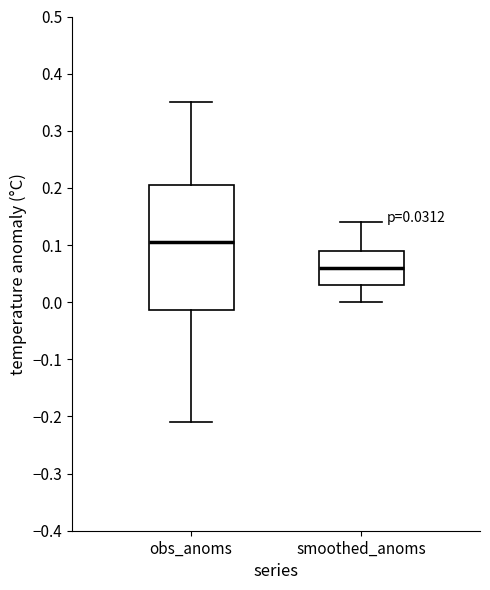

Which box's median line is the highest?

obs_anoms